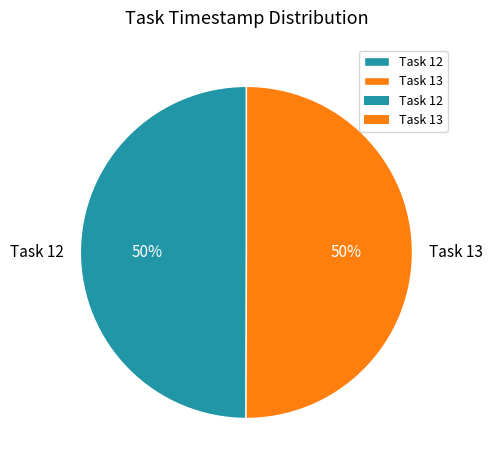

How many slices are in this pie chart?

2